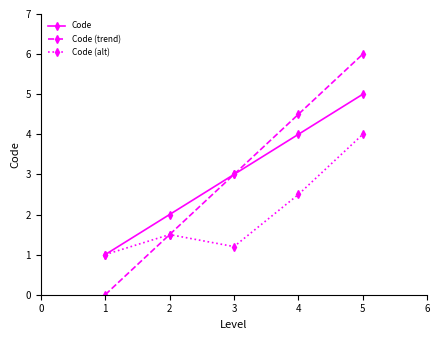

At which category is the sum across all series the highest?

5